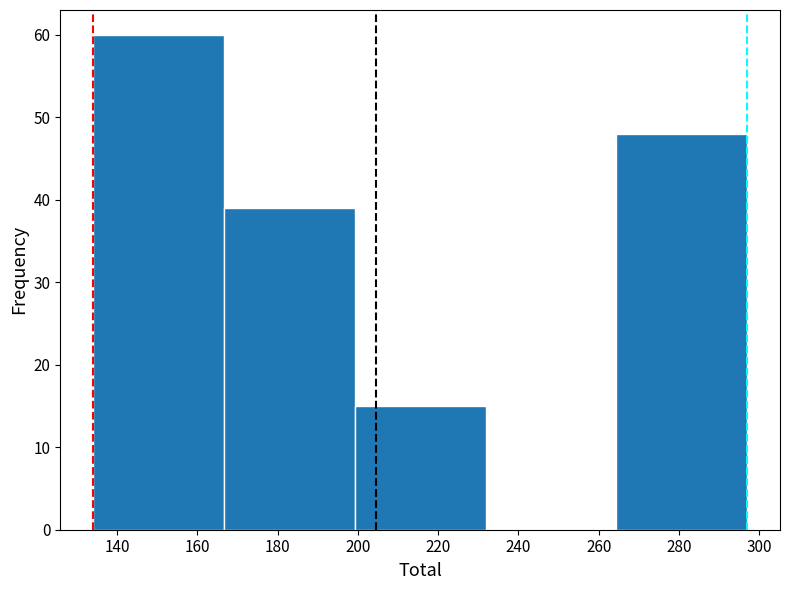

Reading left to right, list every bar in this chart as the range it spans on the x-axis followed by its height. Neither the bar edges nor the heights are printed on the chart, so give them approximately, as read against the axes.

134.0 to 166.6: 60
166.6 to 199.2: 39
199.2 to 231.8: 15
231.8 to 264.4: 0
264.4 to 297.0: 48